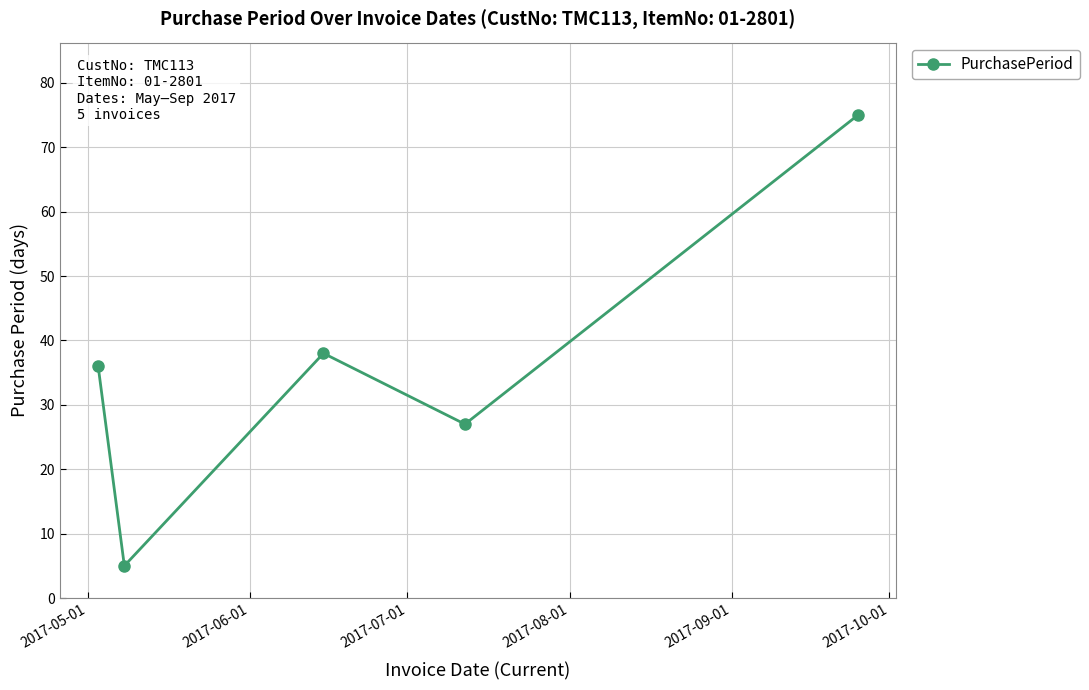

Is this an area chart (filled region under the line)?

No